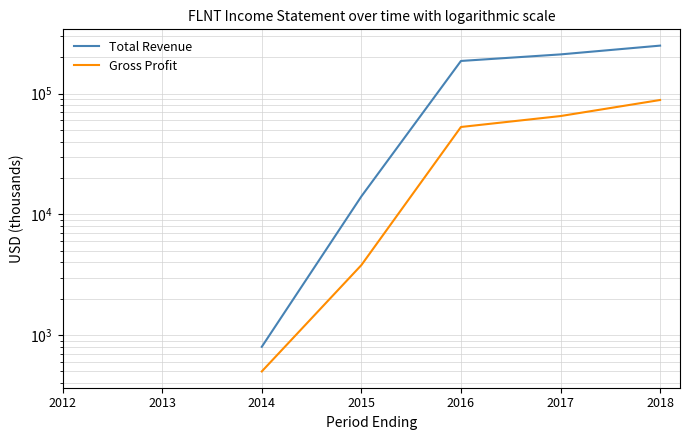

At 2017, list the series in order from smallest to largest.

Gross Profit, Total Revenue